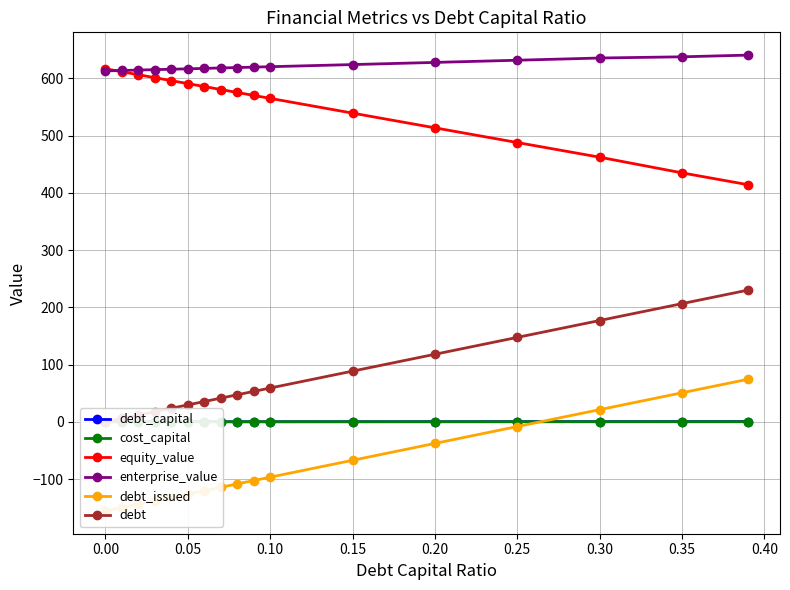

What is the maximum value for debt_capital?

0.4